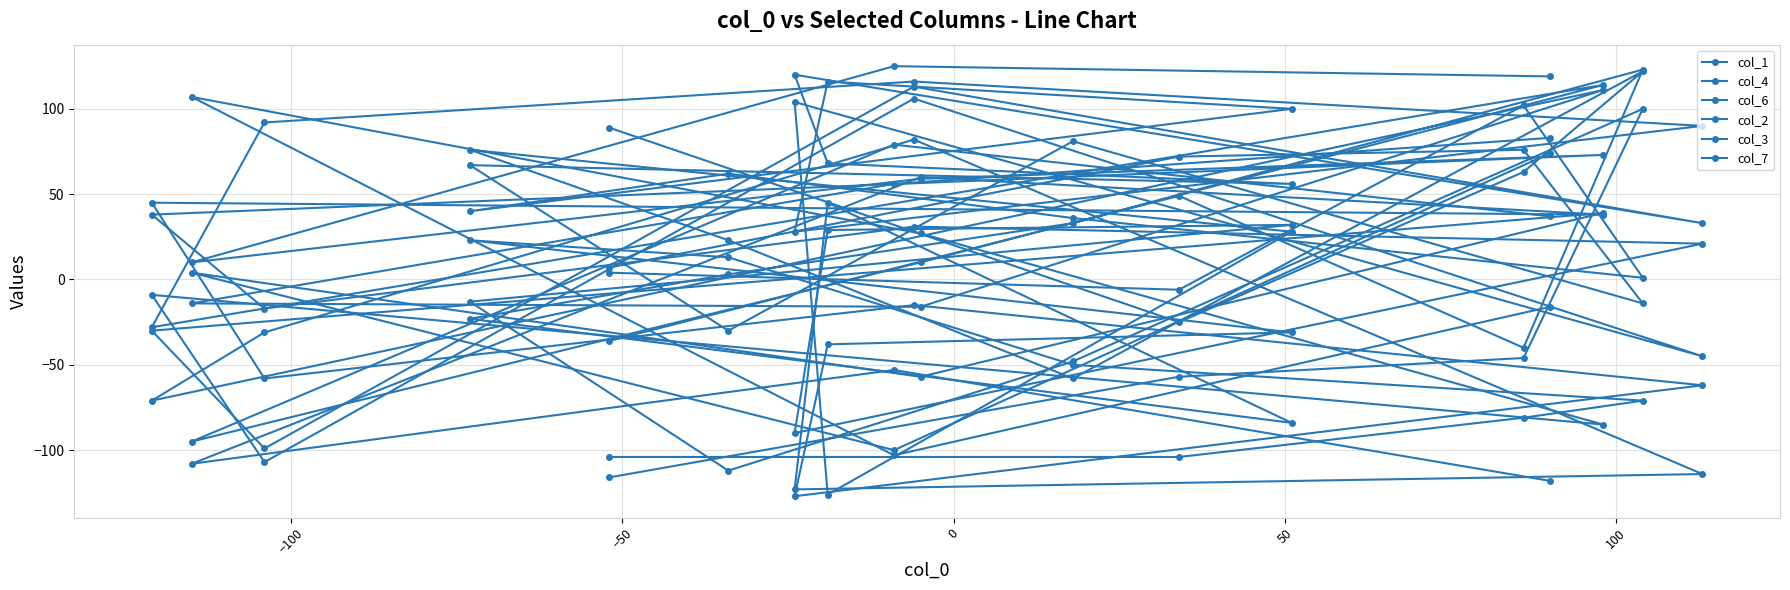

True or false: col_6 and col_4 cross at least once.

True